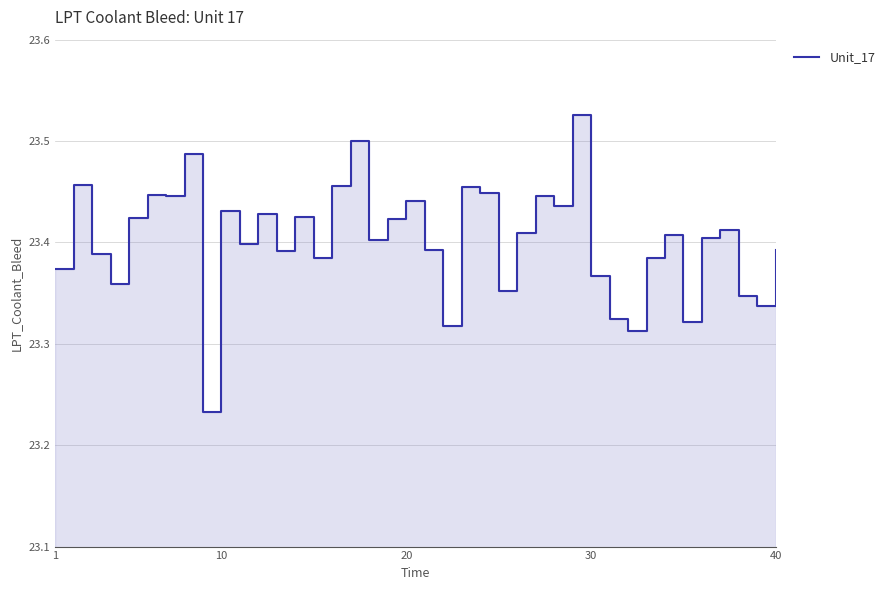

What is the sum of all values?

936.1